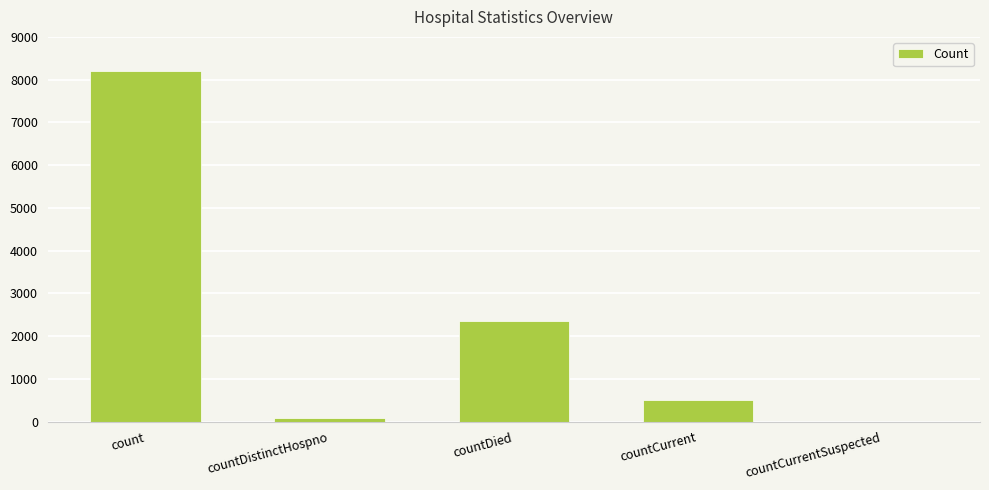

Is it true that the value at count is 8200?

True